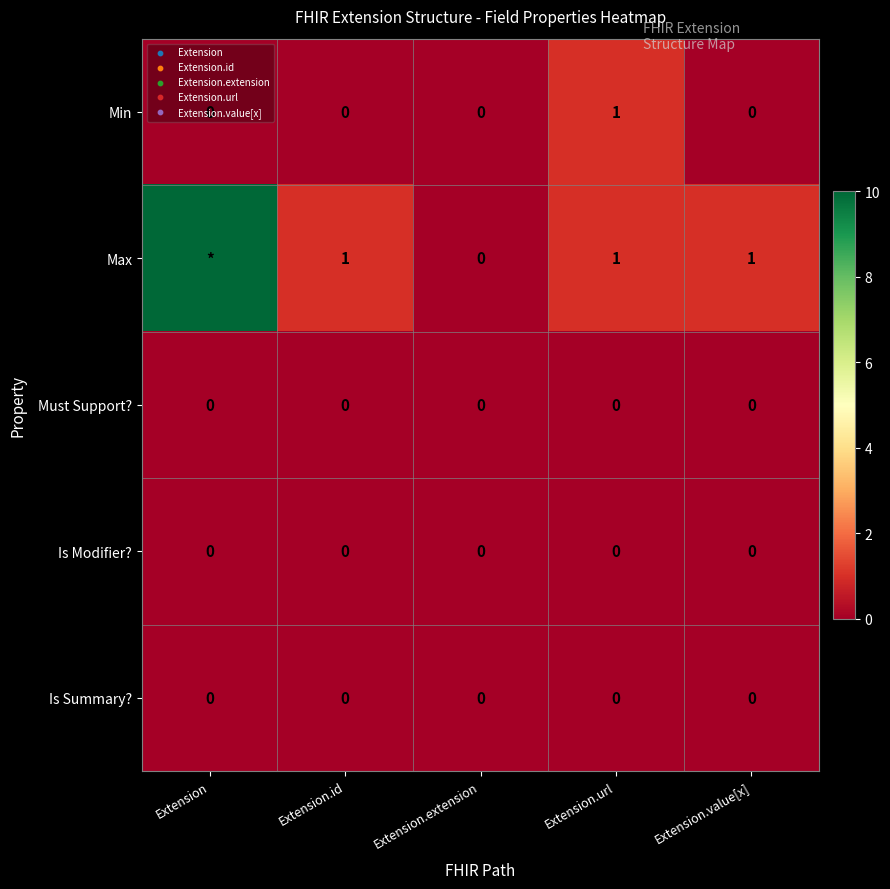

What is the difference between the highest and lowest values at Extension.url?

1